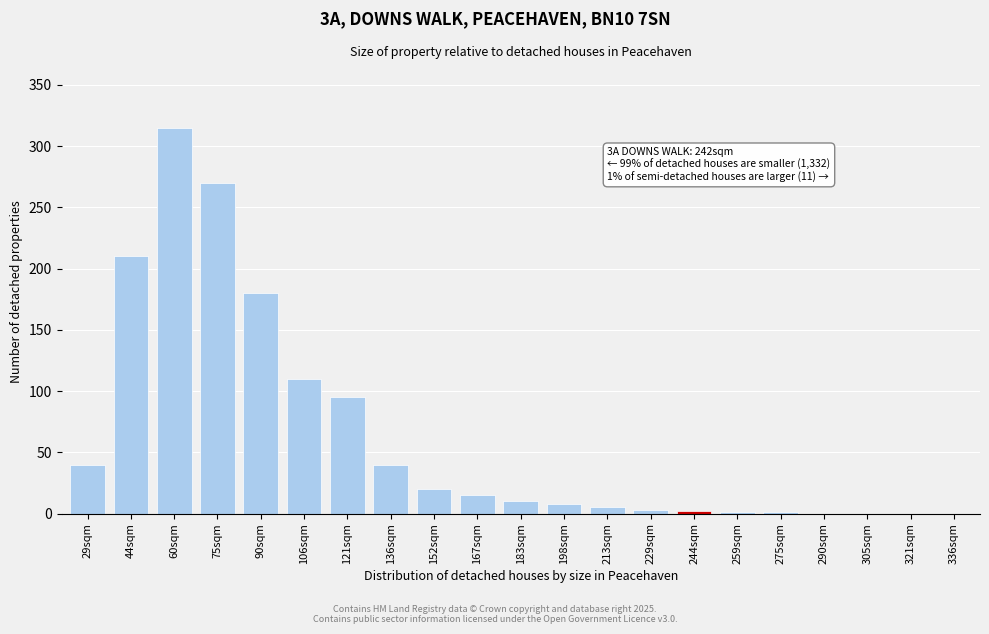

The chart shows a value of 351 at 44sqm. True or false?

False